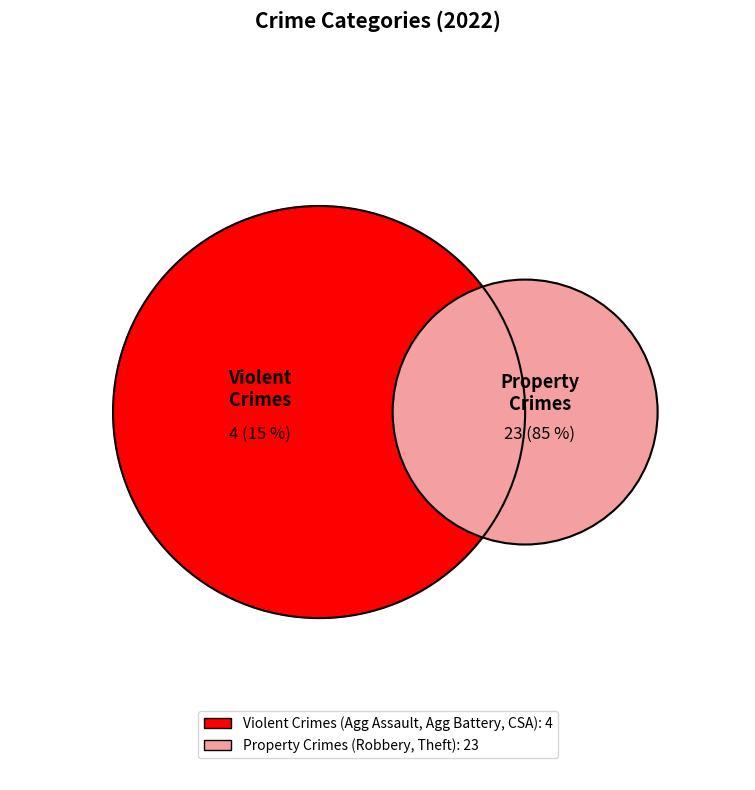

Combined, what portion of the pie is Theft and Robbery?

85.2%